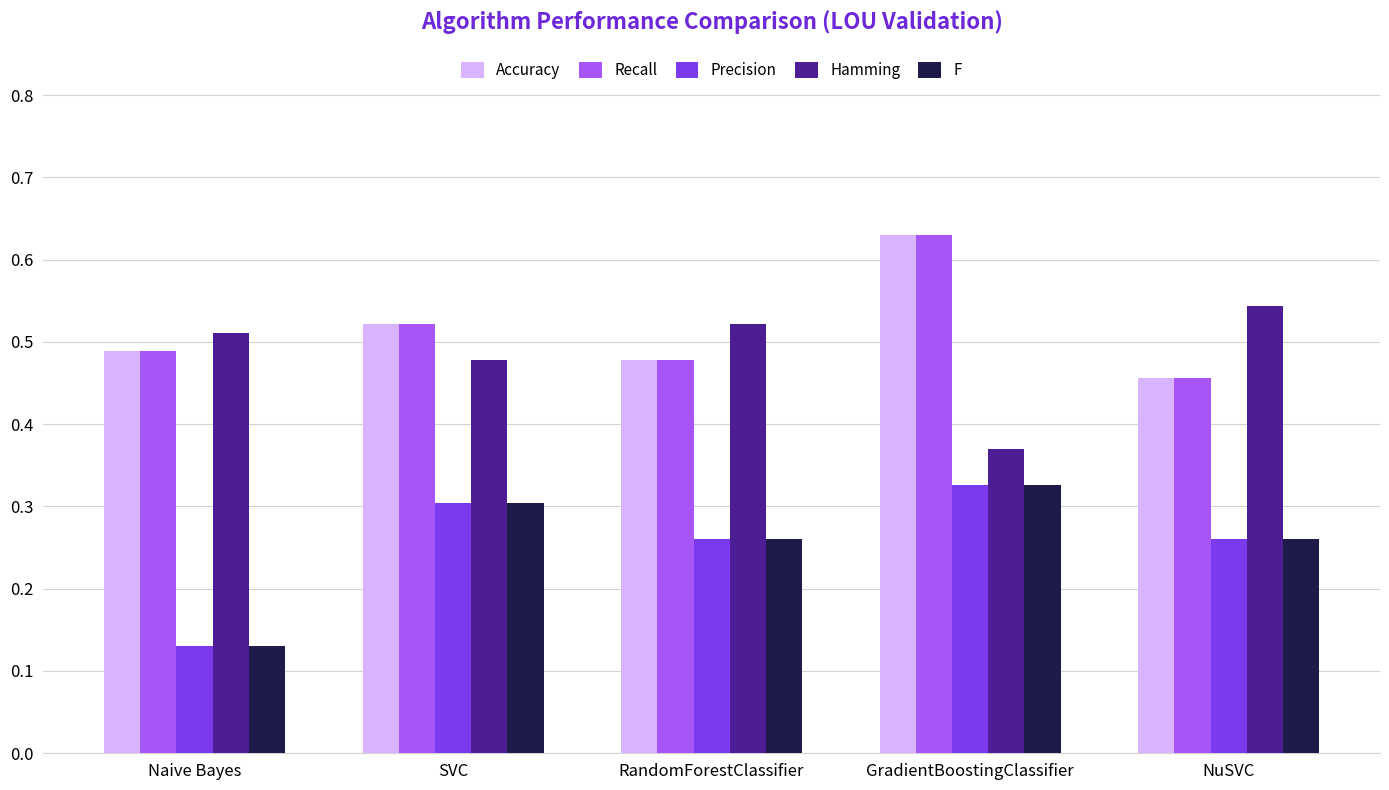

What is the difference between the maximum and second lowest values in the Accuracy series?

0.2